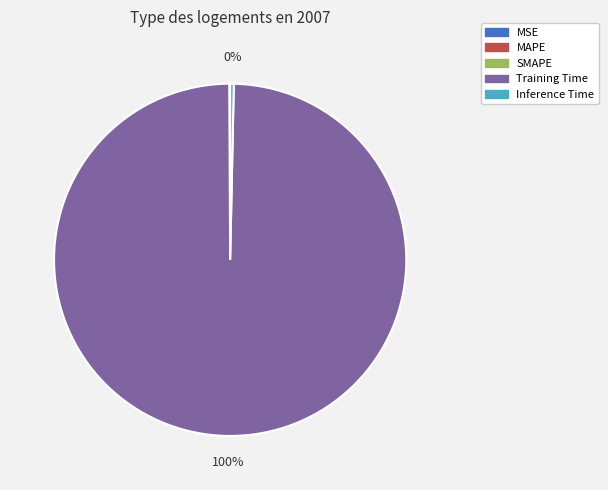

True or false: Training Time accounts for 100% of the total.

True